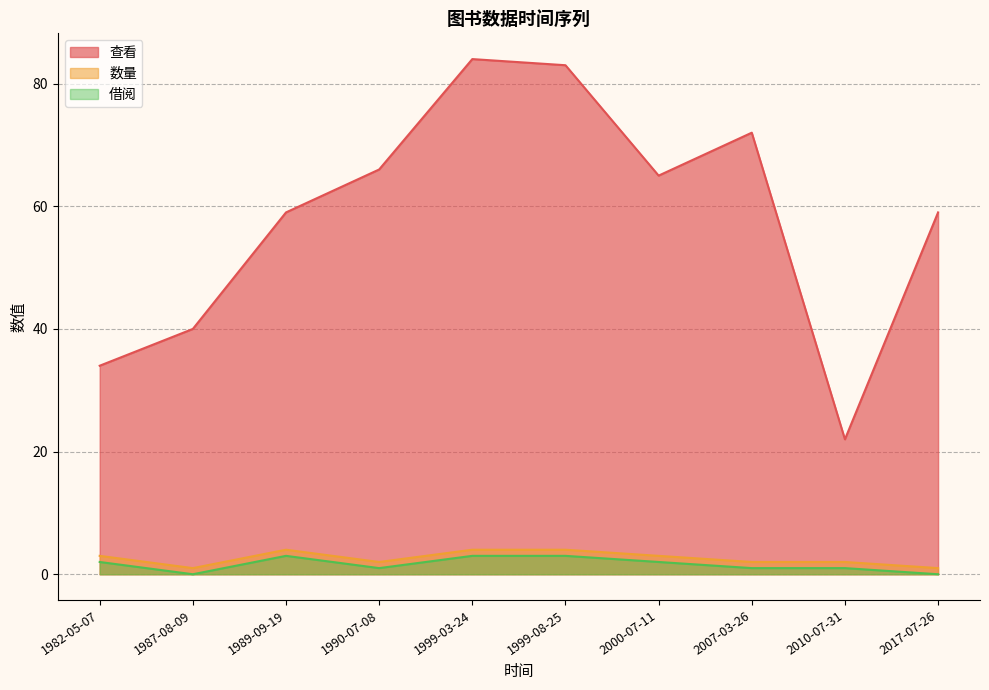

Which series has the largest total across all categories?

查看